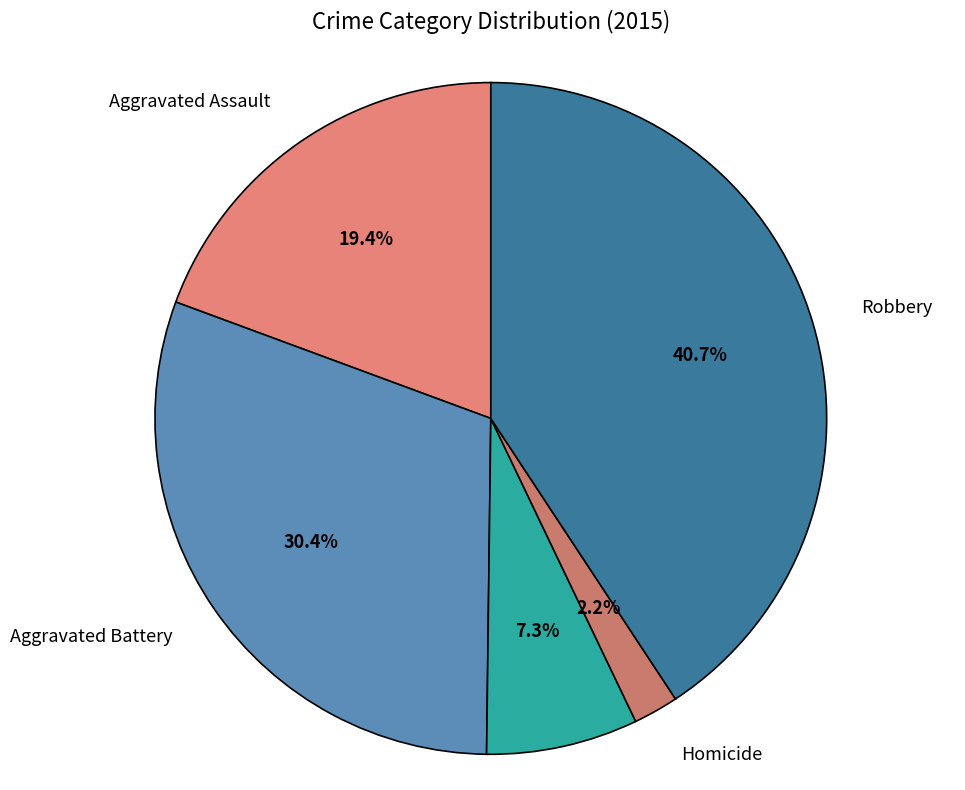

How many slices are in this pie chart?

5